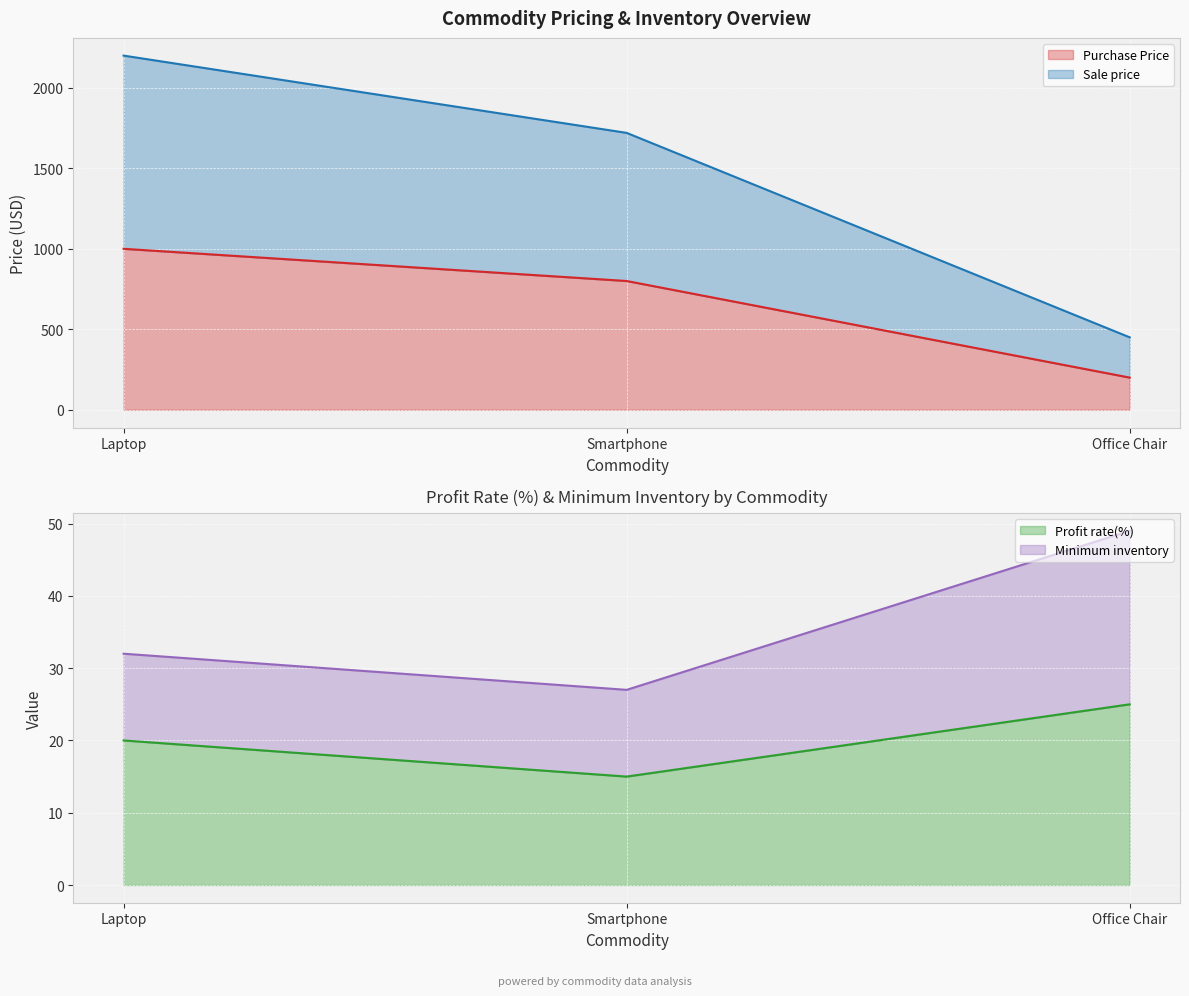

How many Profit rate(%) values are between 15 and 25?

3